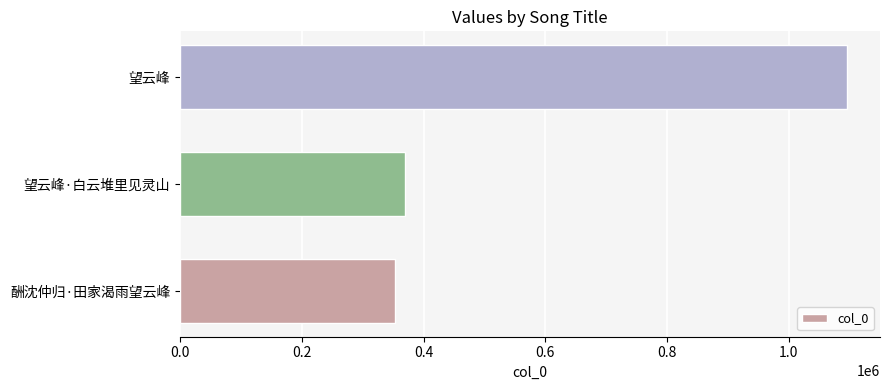

What is the minimum value shown in the chart?

353619